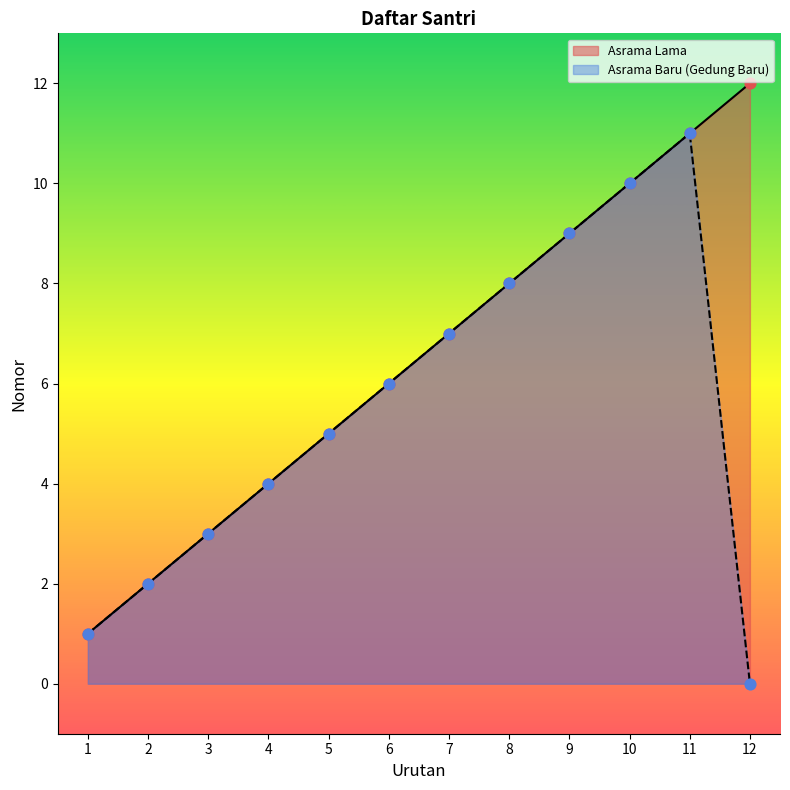

Which series has the widest spread of Y values?

Asrama Lama